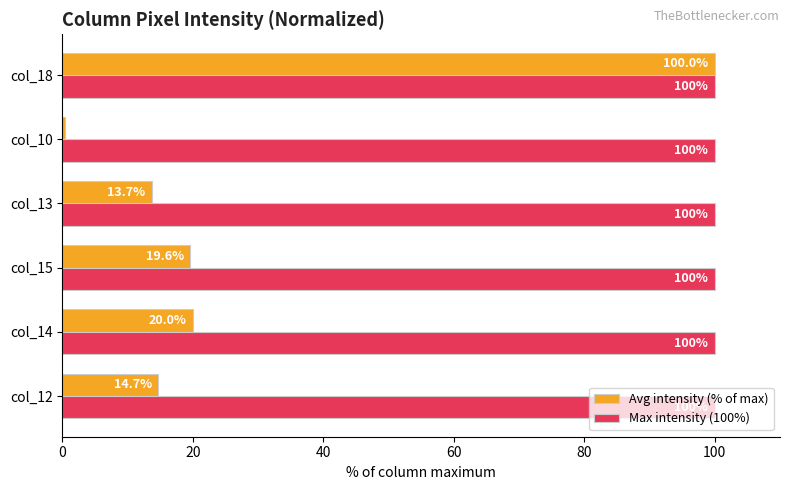

What are all the series names shown in the legend?

Avg intensity (% of max), Max intensity (100%)